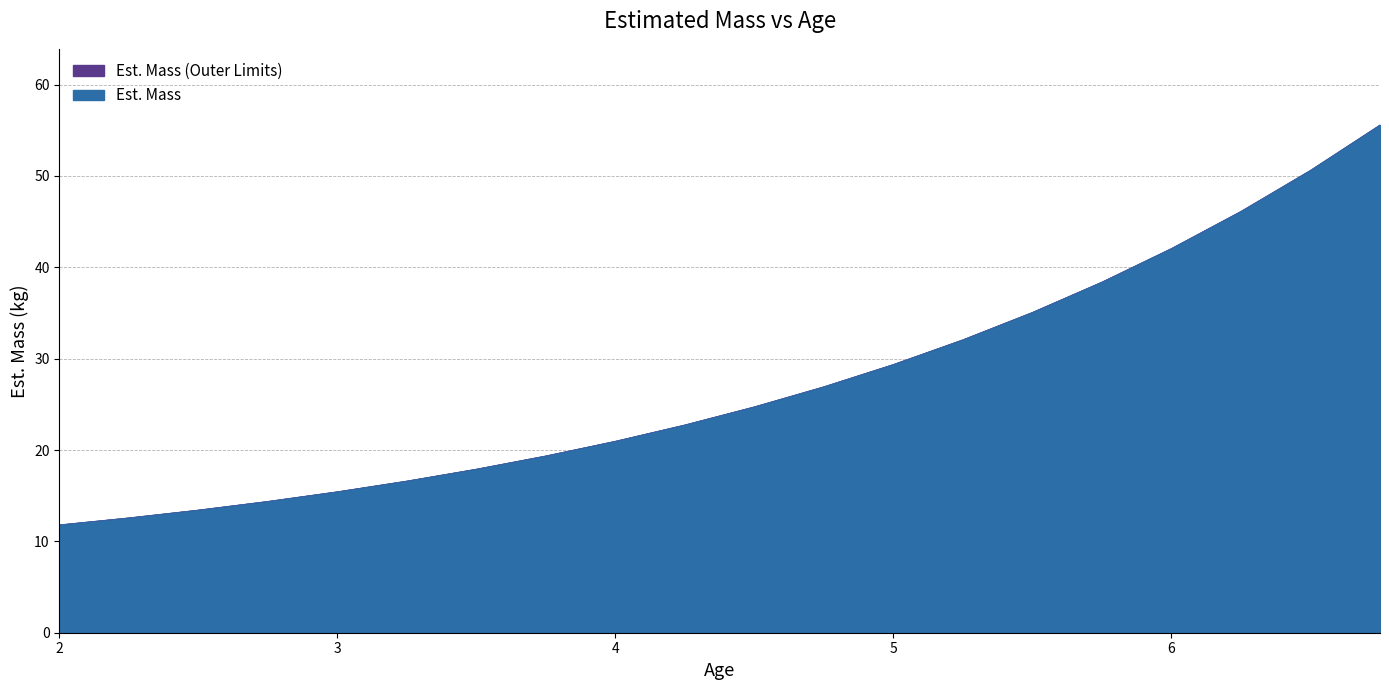

What is the sum of all Est. Mass values?

546.1